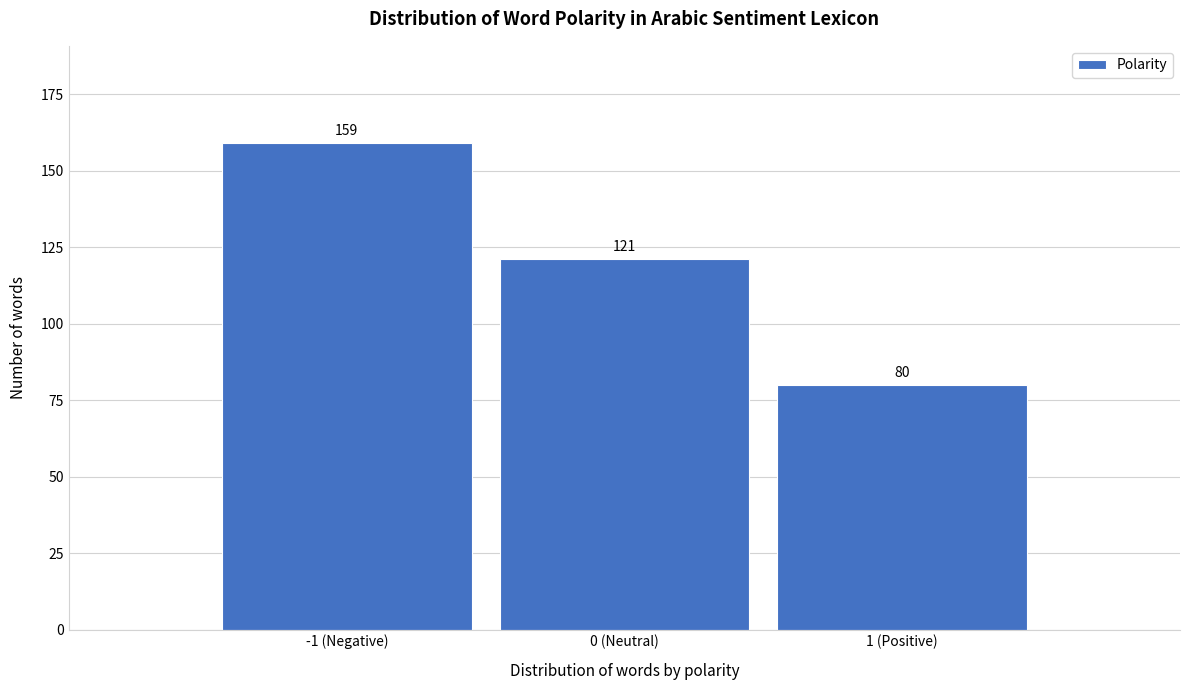

Reading left to right, list all the values displayed in this chart.

159	121	80